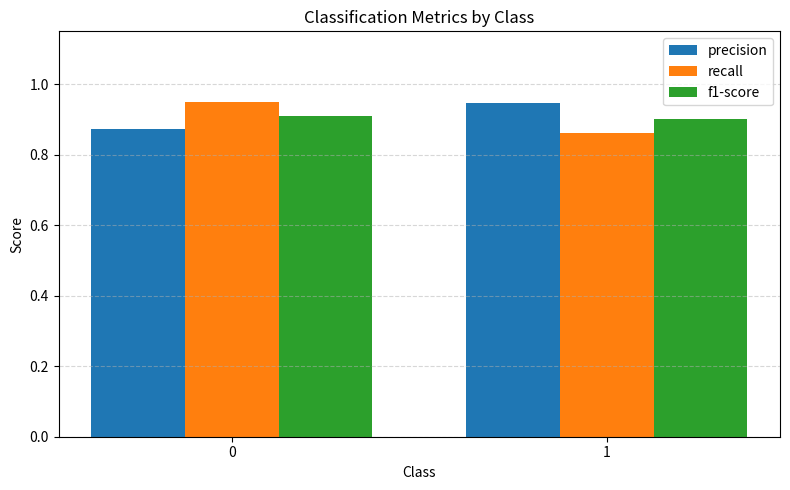

How many groups of bars are there?

2